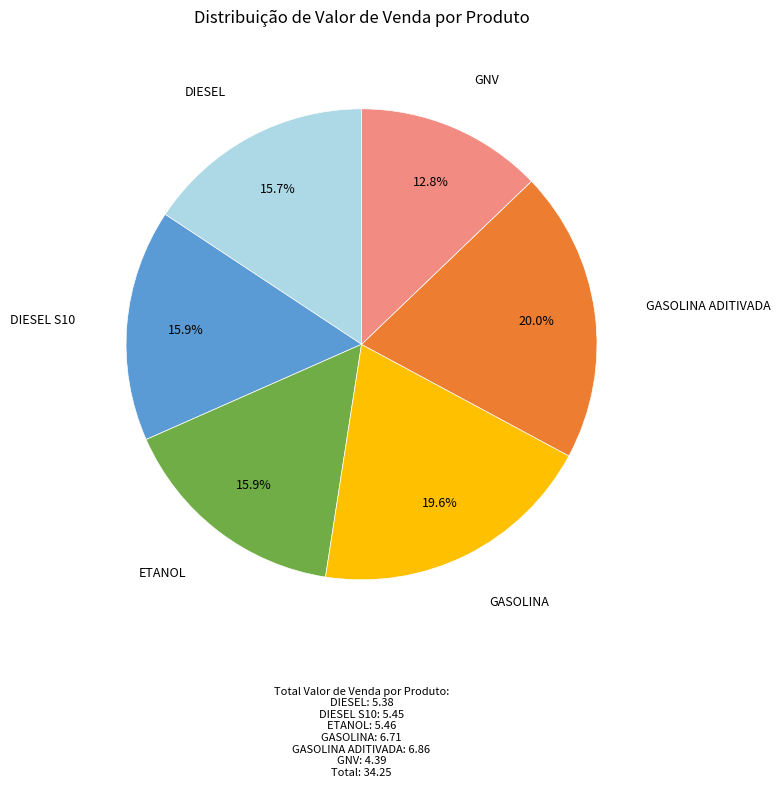

Which category has the smallest portion of the pie?

GNV